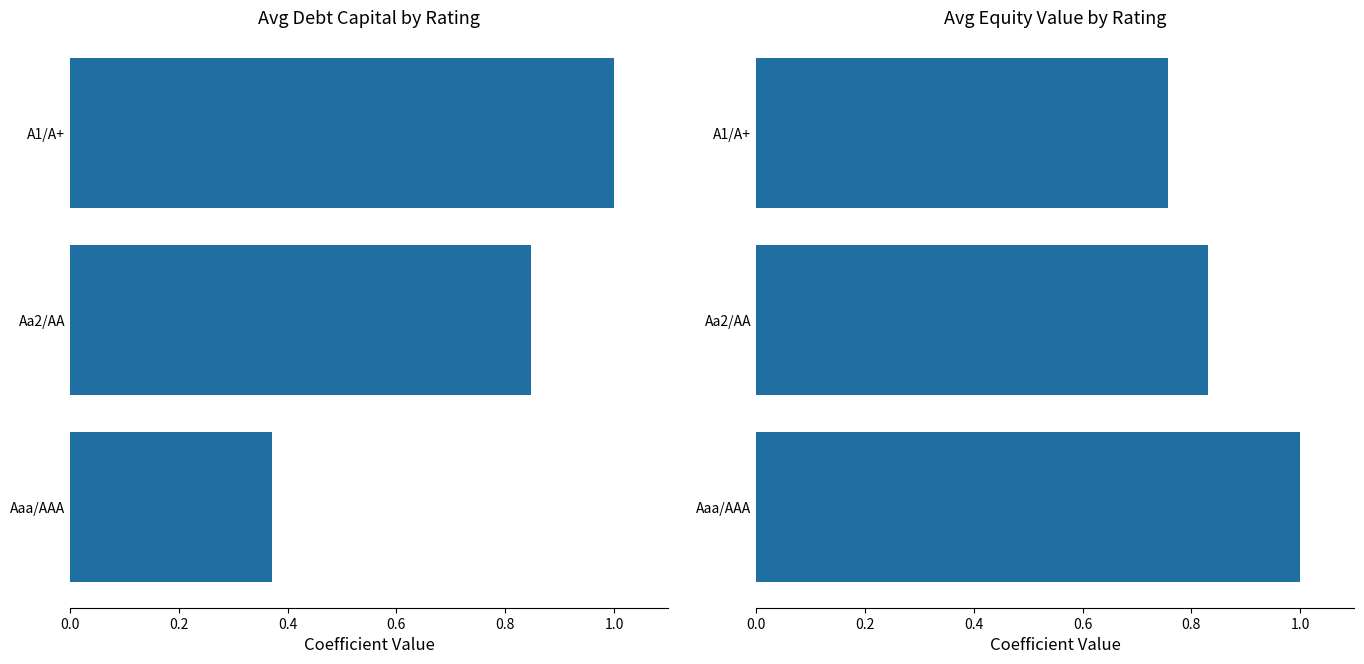

What is the average value of the debt_capital series?

0.7